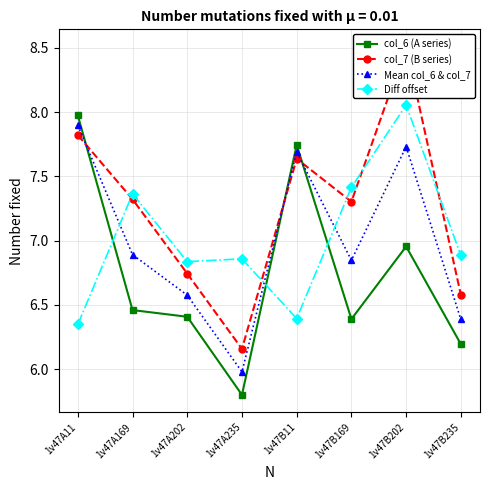

After their last crossing, which series has the higher values: Mean col_6 & col_7 or Diff offset?

Diff offset